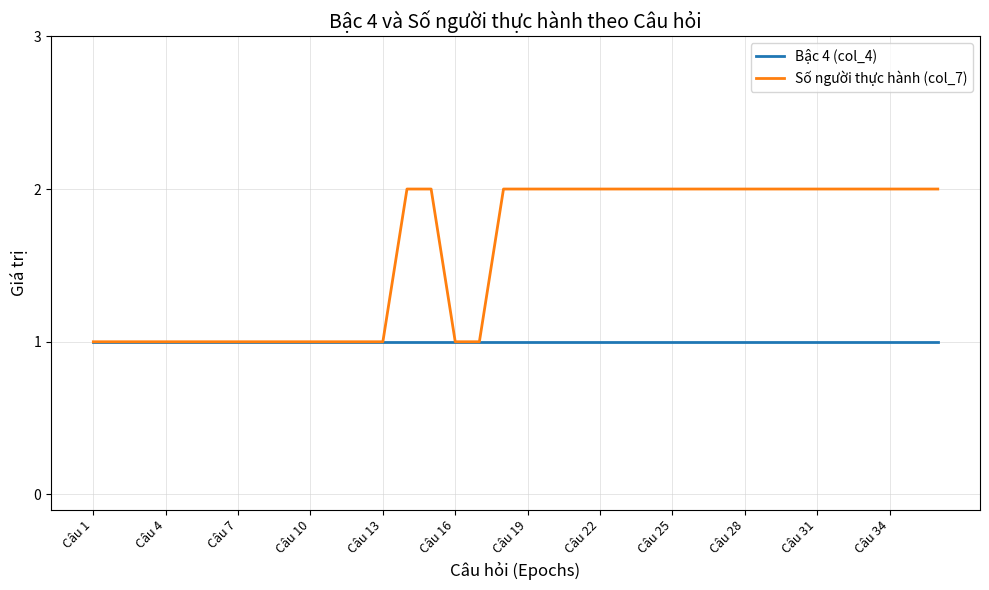

Which series has the largest total across all categories?

Số người thực hành (col_7)